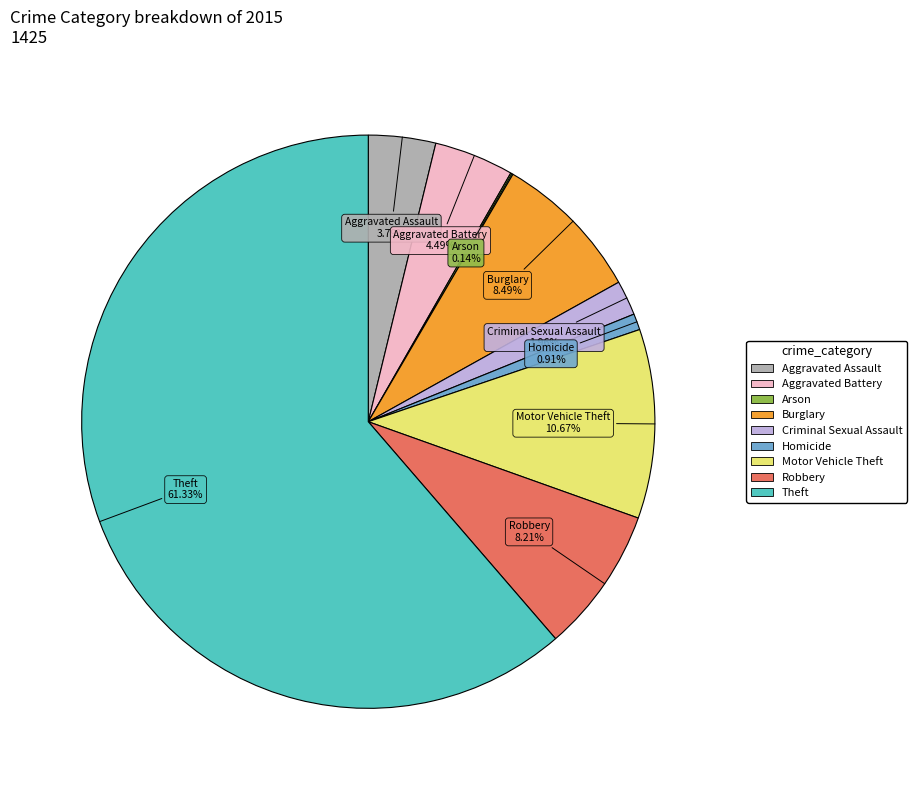

To the nearest percent, what is the average slice percentage?

11%